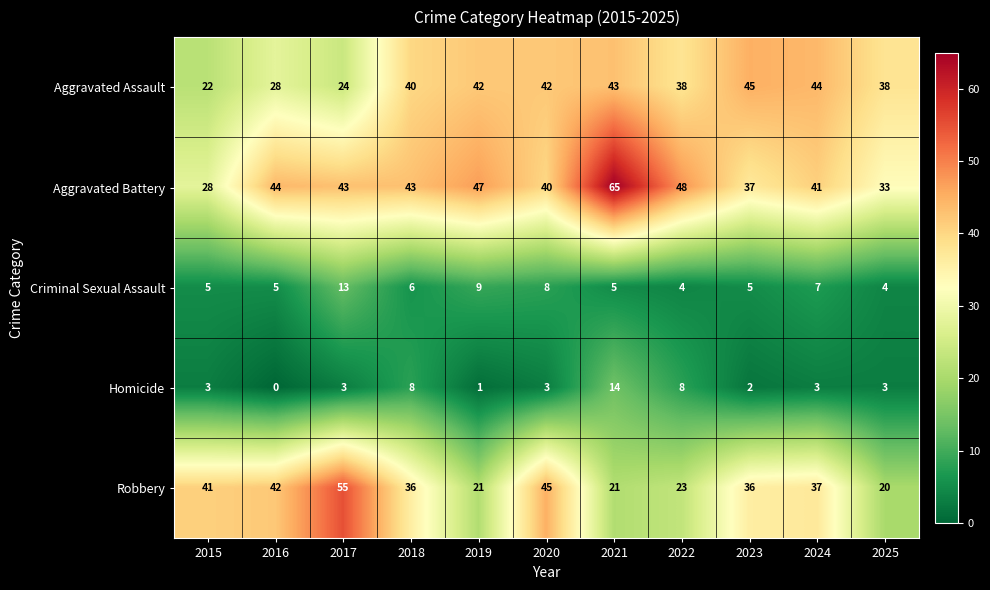

What is the difference between the Robbery values at 2017 and 2024?

18